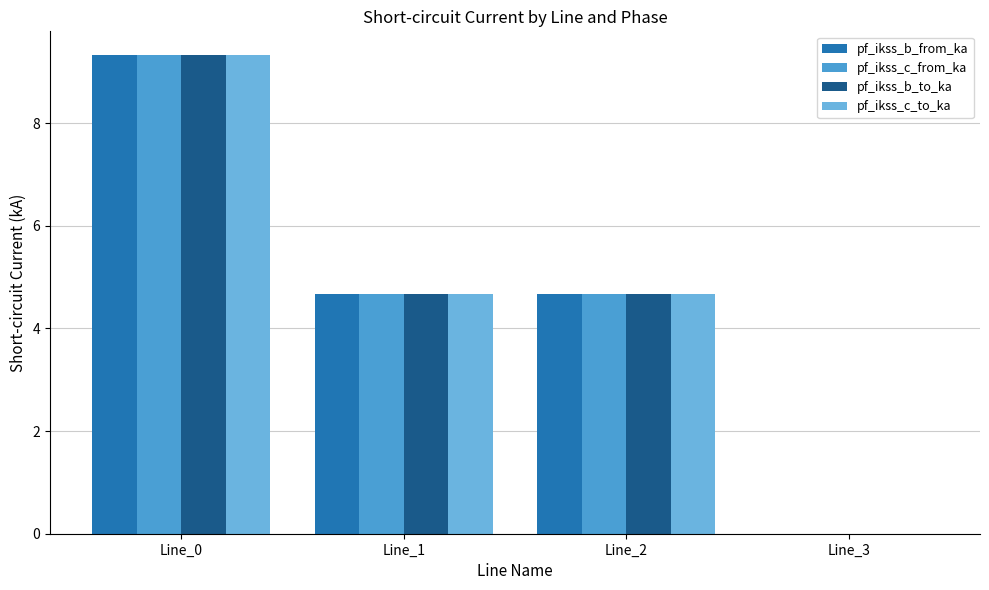

How many groups of bars are there?

4